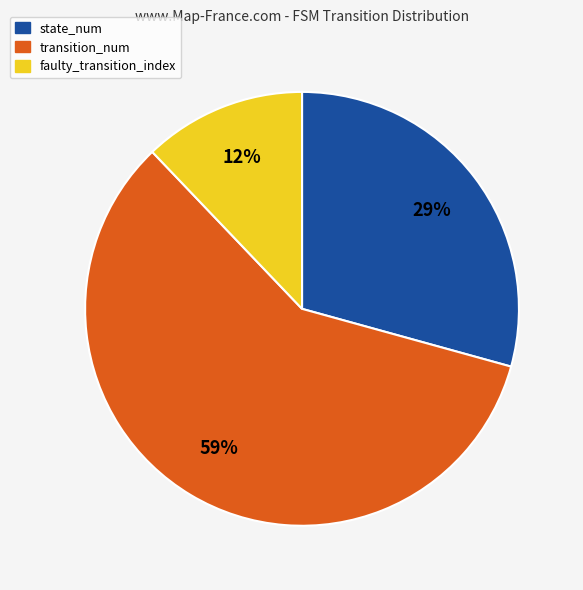

Rank the categories by value from highest to lowest.

transition_num, state_num, faulty_transition_index